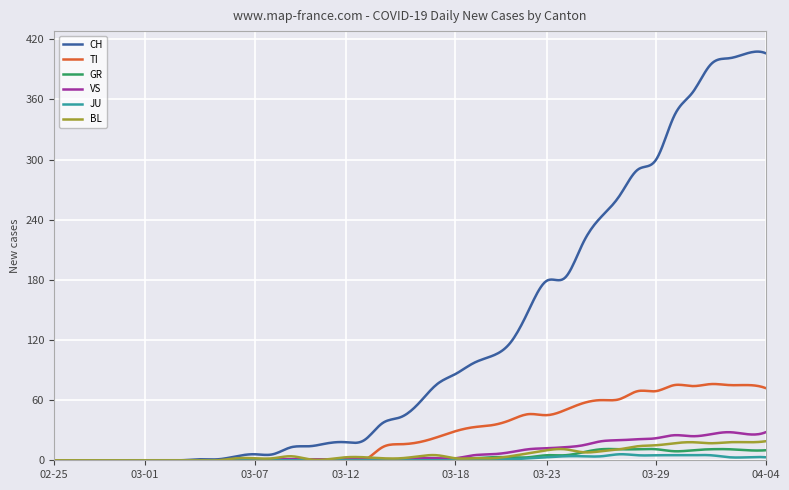

Which series has the largest total across all categories?

CH